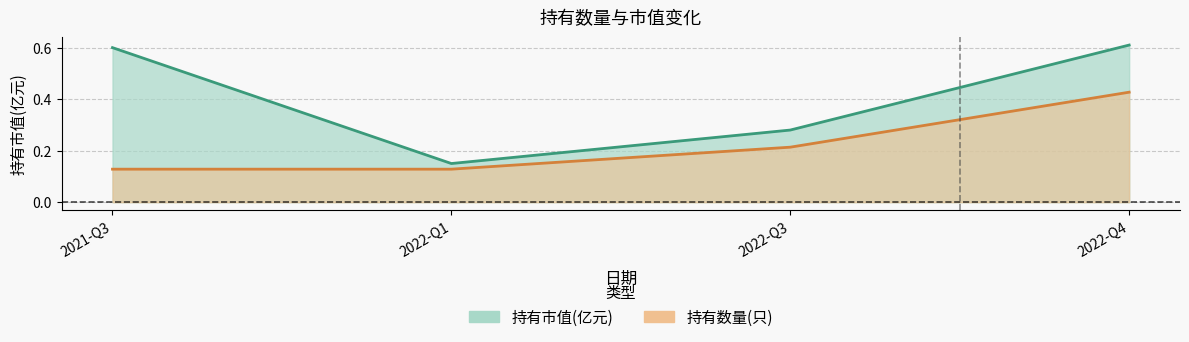

Which has a higher value, 2022-Q4 or 2022-Q3?

2022-Q4